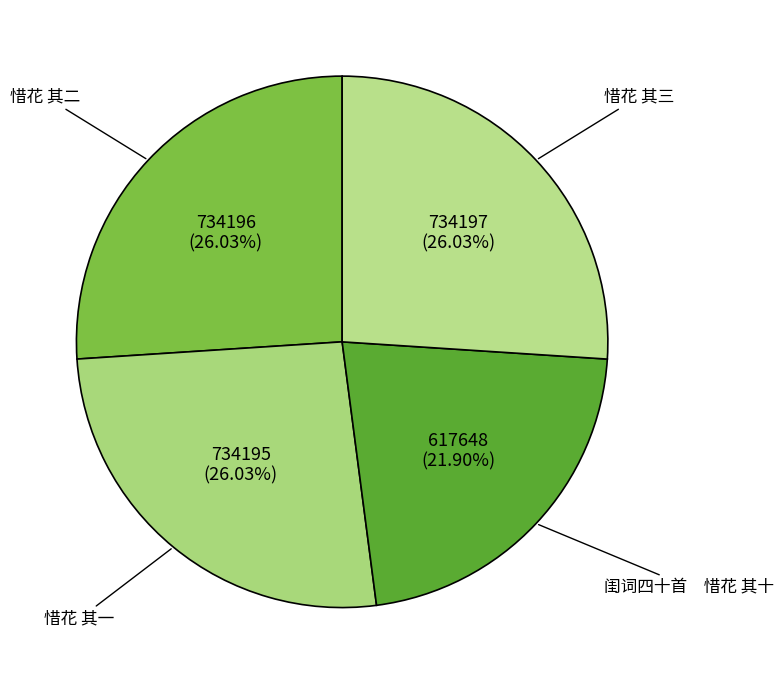

Does 惜花 其一 represent more than half of the total?

No